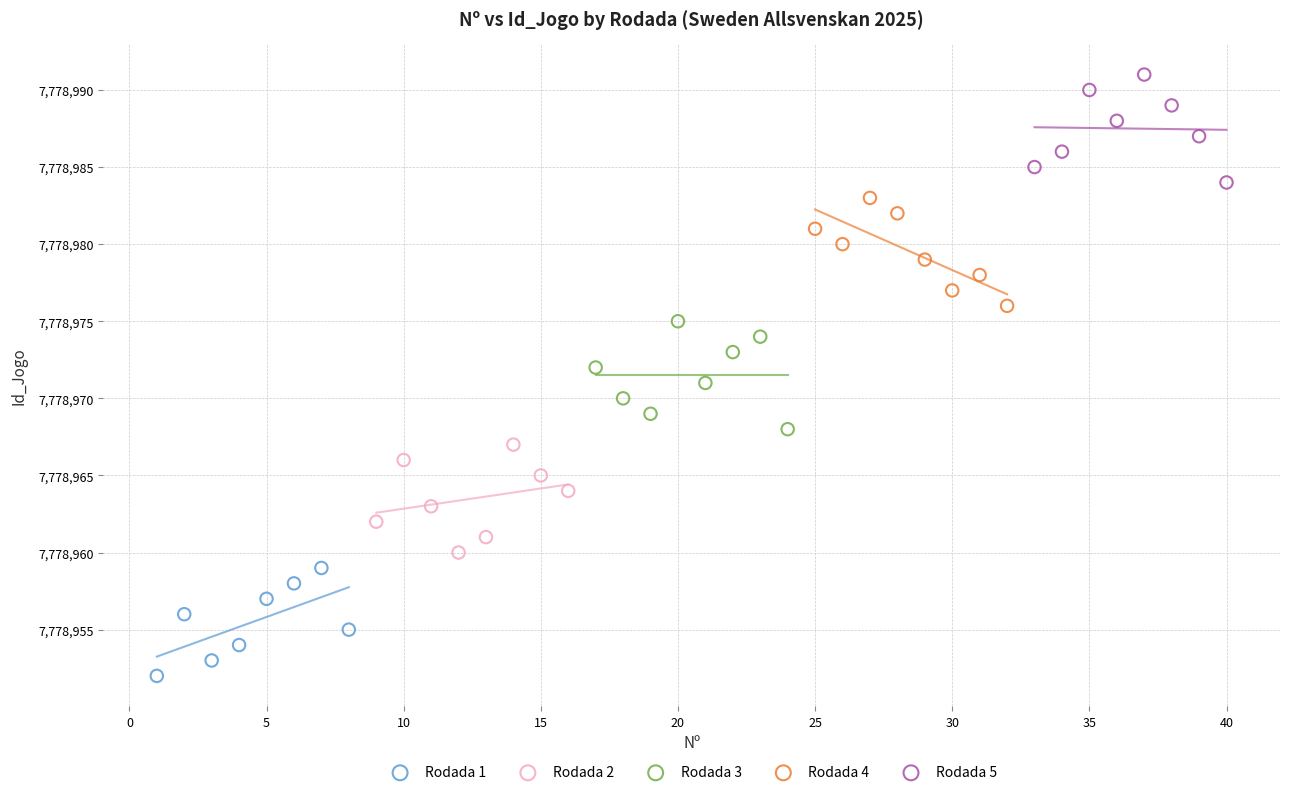

Which series reaches the maximum Y coordinate?

Rodada 5